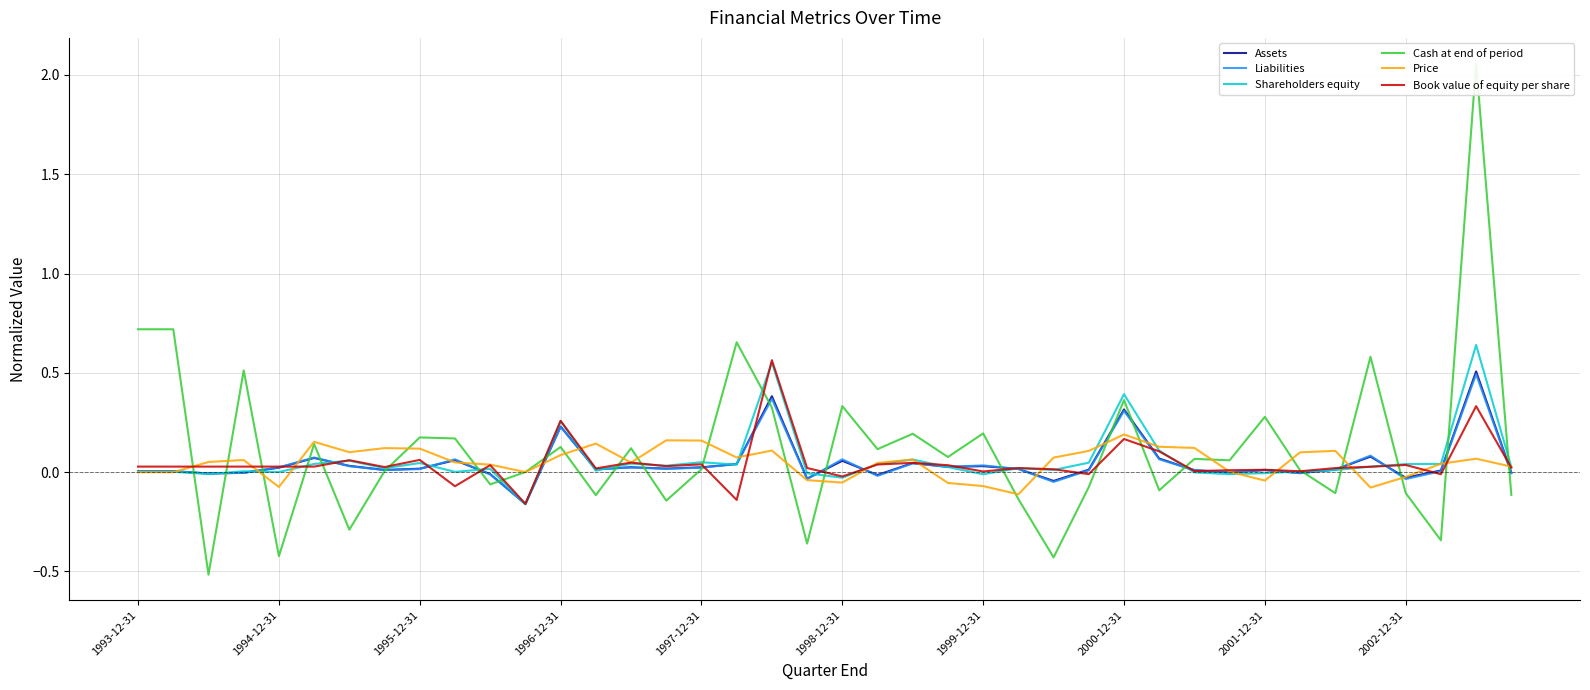

What are all the series names shown in the legend?

Assets, Liabilities, Shareholders equity, Cash at end of period, Price, Book value of equity per share